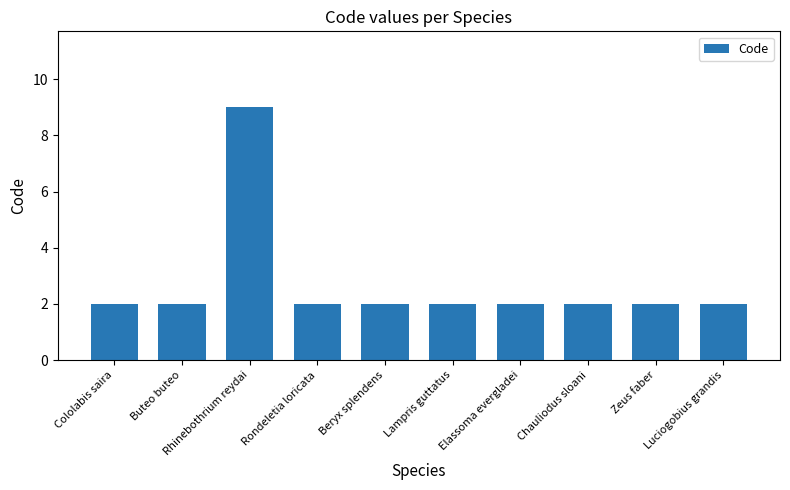

Count the values in the range 2 to 3.

9